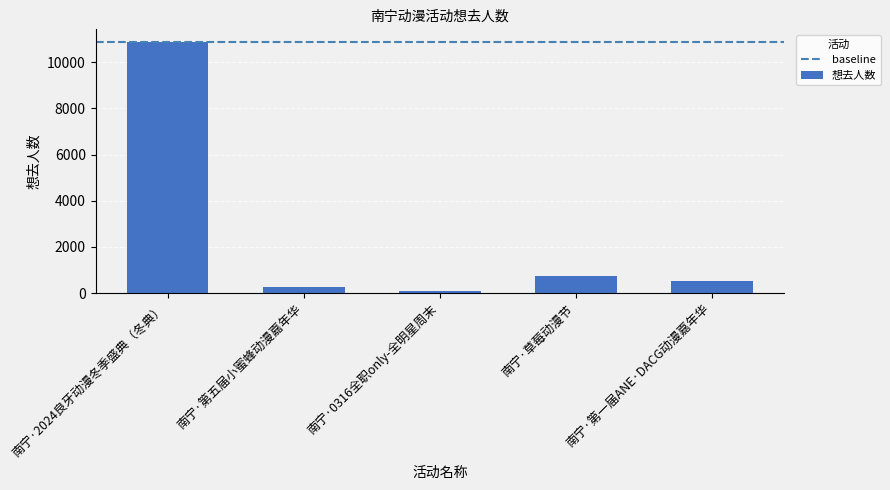

How many categories are shown in the chart?

5